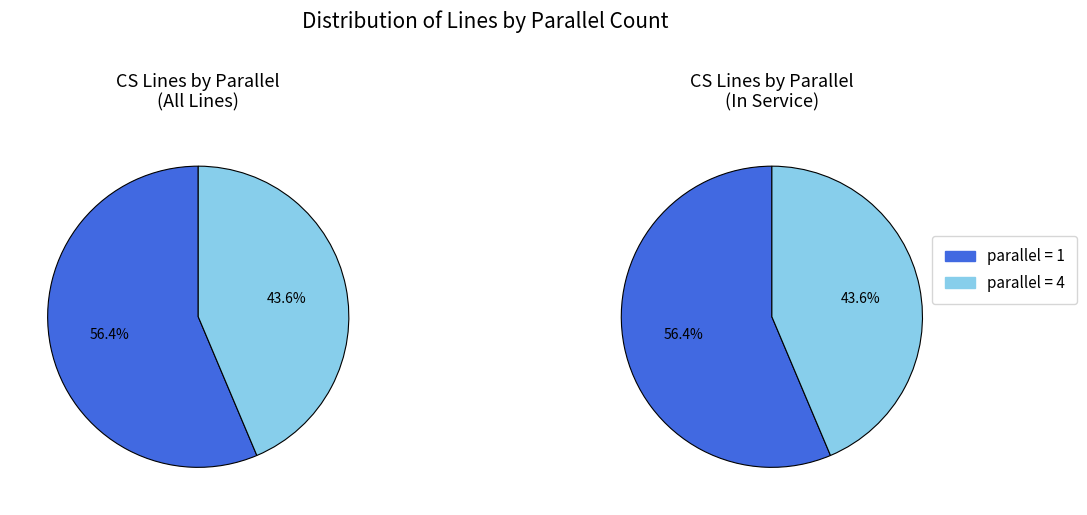

How many segments does this pie chart have?

2